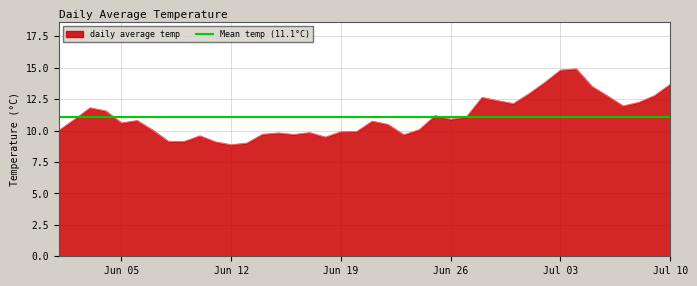

Is it true that daily average temp equals 18.6 at Jun 26?

False